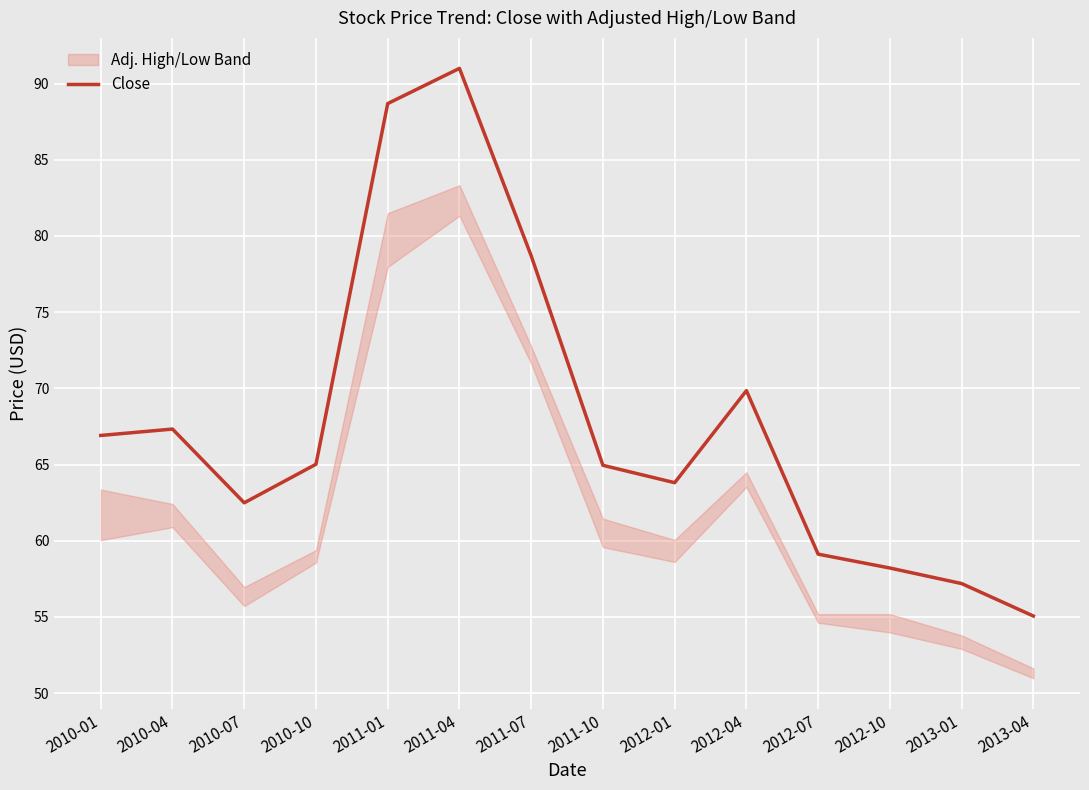

True or false: Close has a value of 98.5 at 2012-01.

False